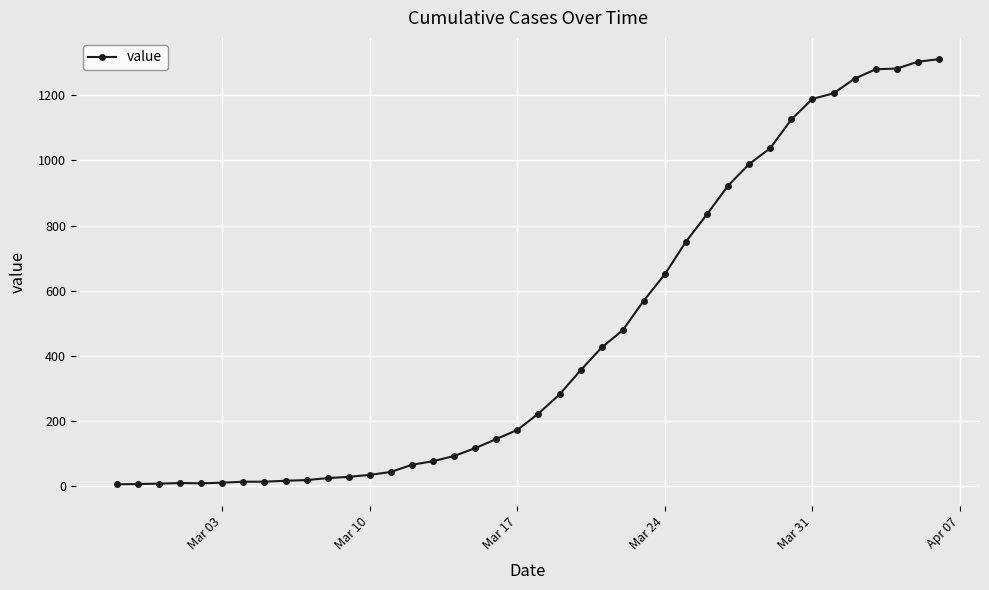

Count the number of categories in the chart.

40